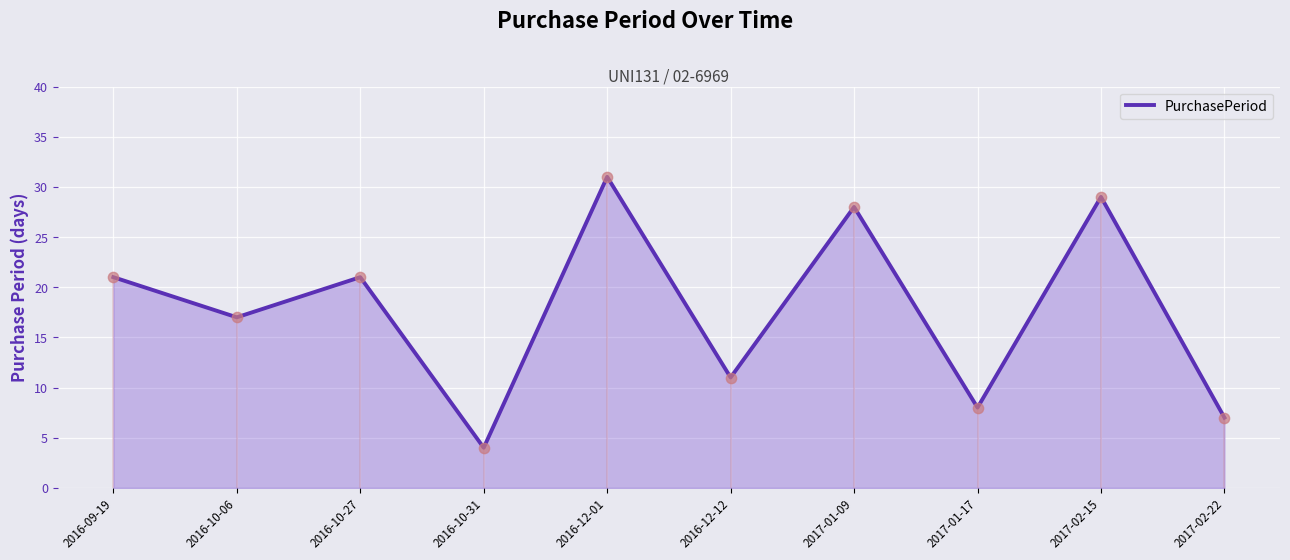

What is the ratio of the value at 2016-10-31 to the value at 2017-01-17?

0.5